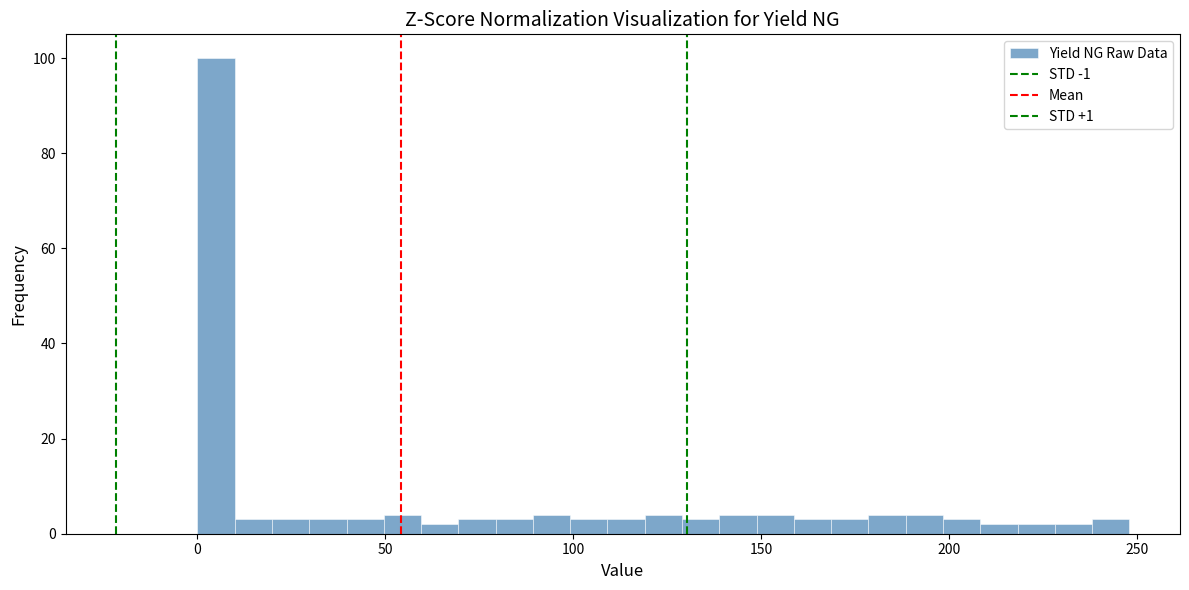

Around what value on the x-axis is the tallest bar? Give the approximate position of its centre, as read against the axis.

5